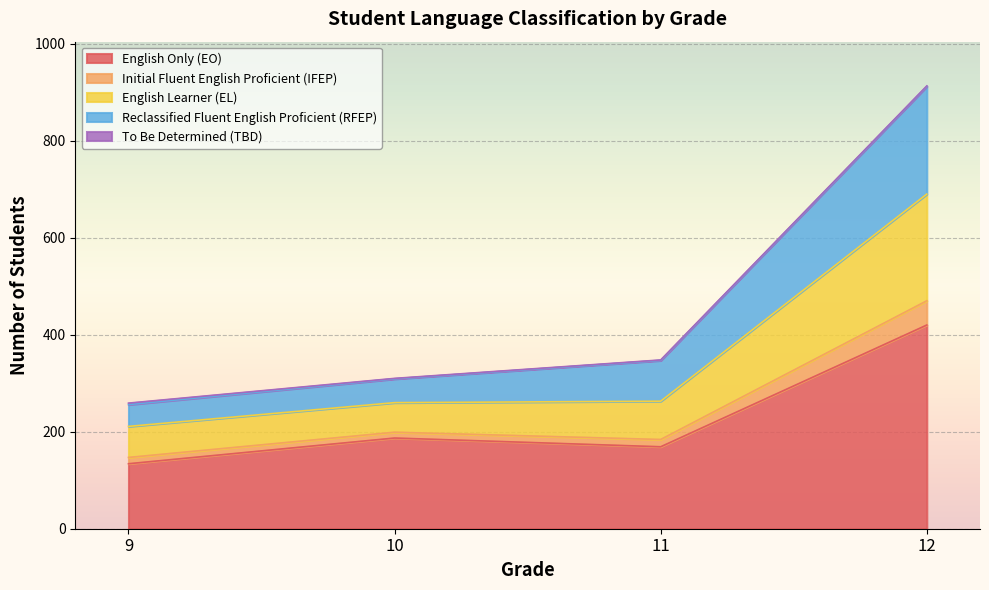

True or false: Initial Fluent English Proficient (IFEP) and Reclassified Fluent English Proficient (RFEP) cross at least once.

False